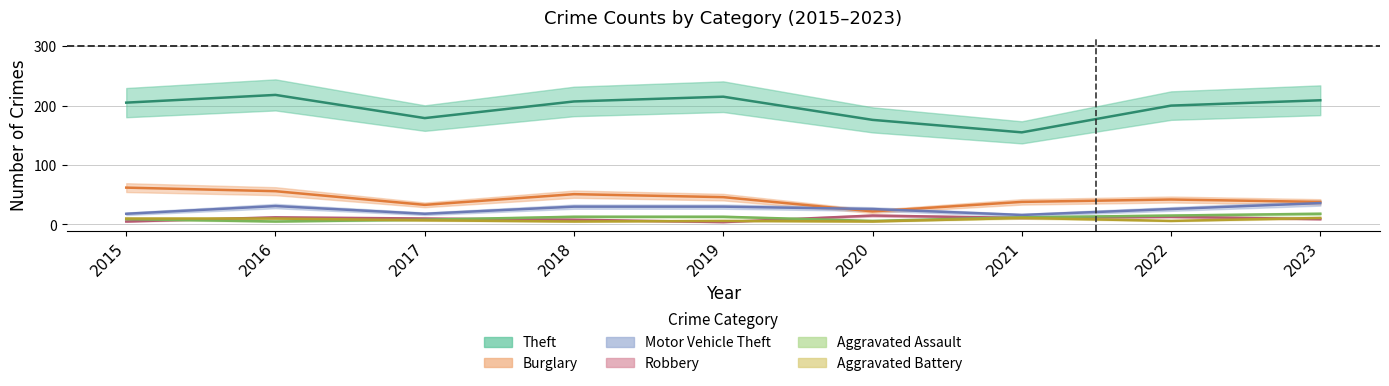

List the labels in order of Aggravated Assault value, largest first.

2023, 2022, 2018, 2019, 2021, 2015, 2017, 2020, 2016